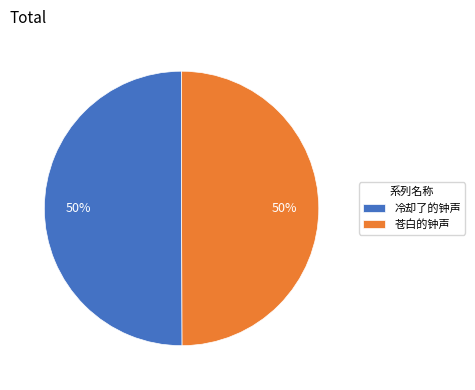

To the nearest percent, what percentage of the pie is 苍白的钟声?

50%